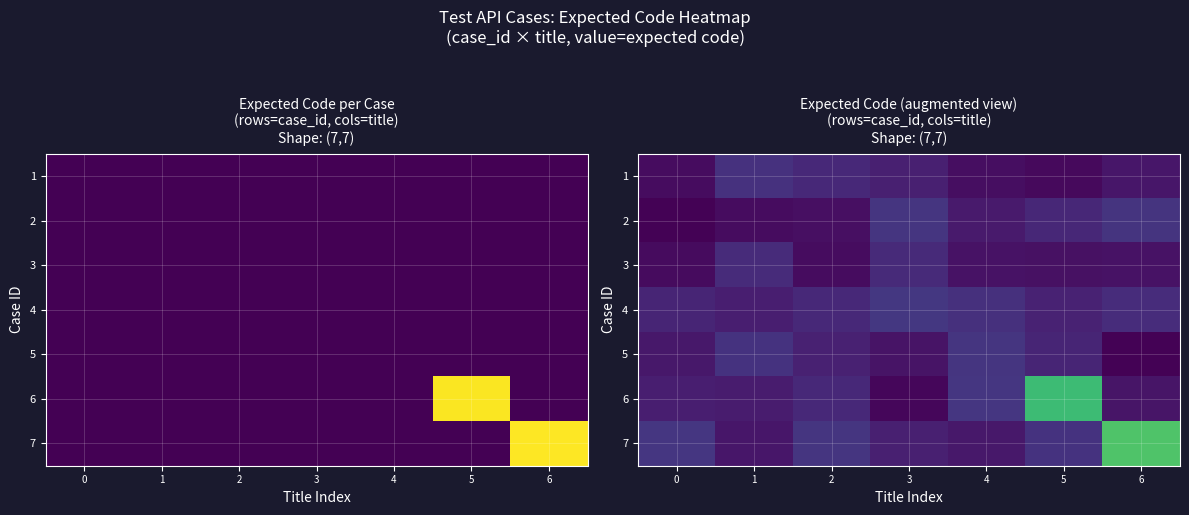

True or false: 4 has a value of 17331.7 at 6.

False